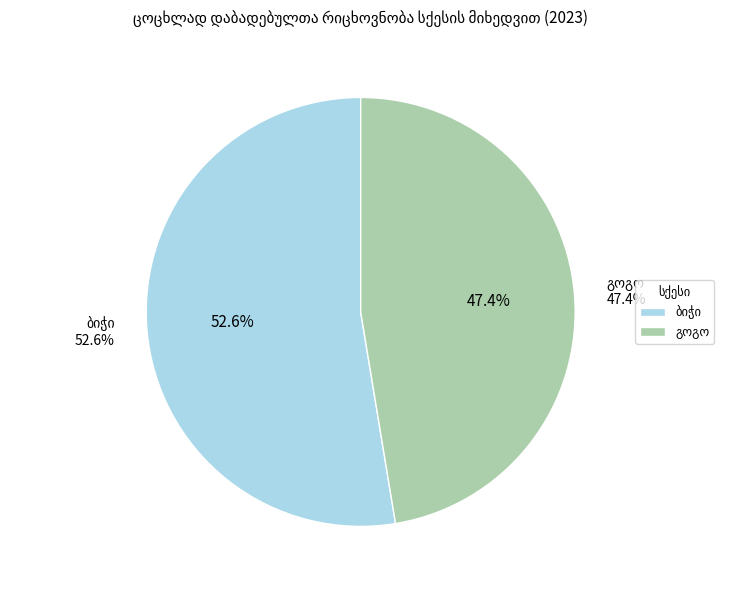

Which category accounts for the majority?

ბიჭი